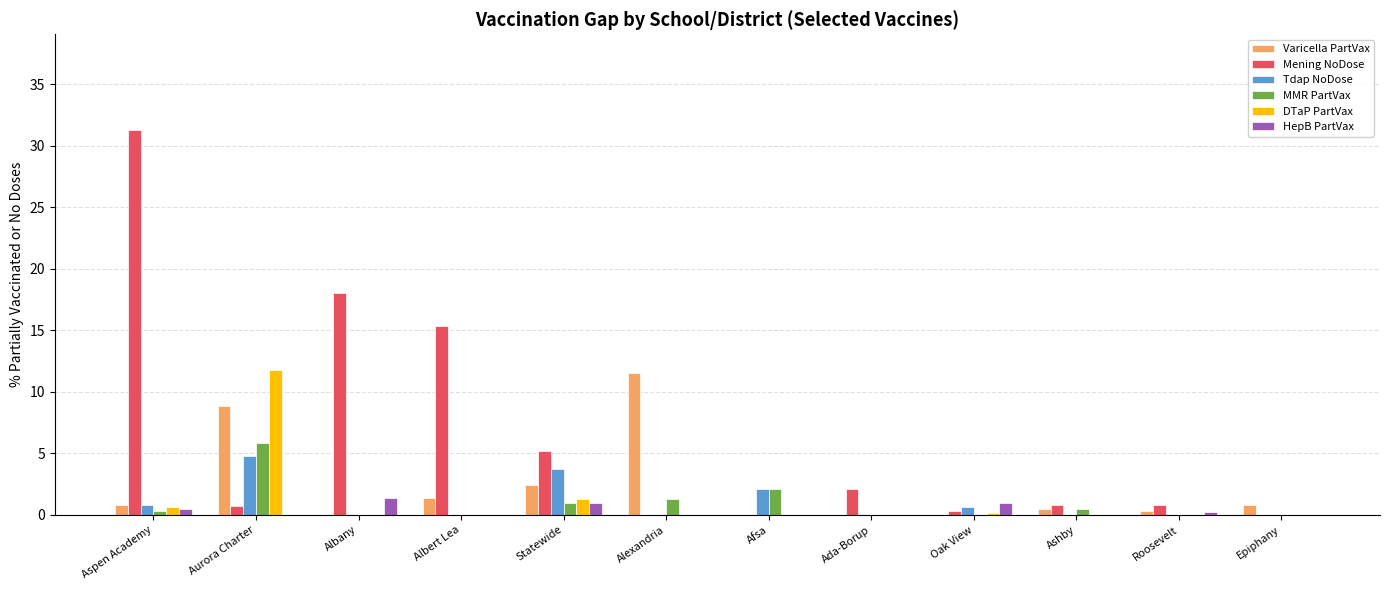

Which series has the largest total across all categories?

Mening NoDose